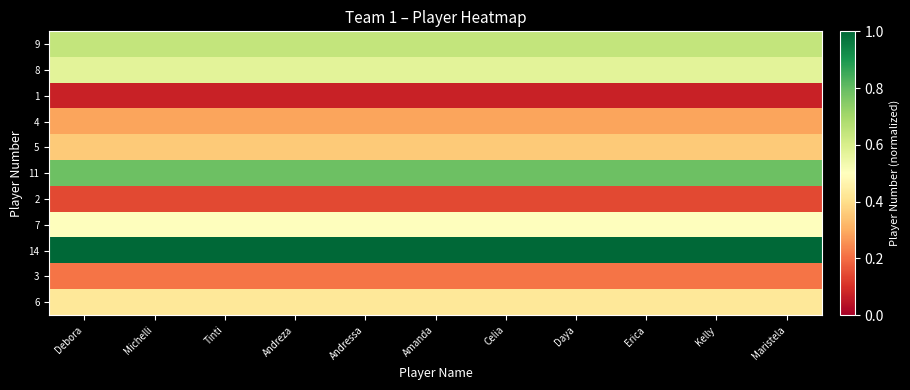

Which series has the widest spread of values?

9